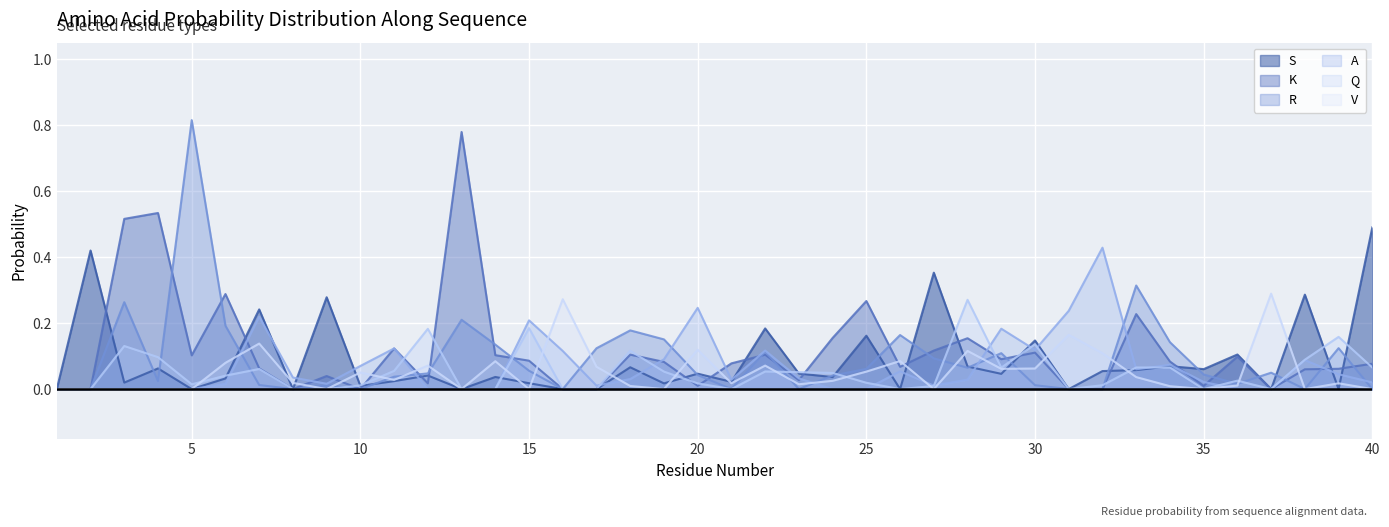

How many times do A and K cross each other?

14